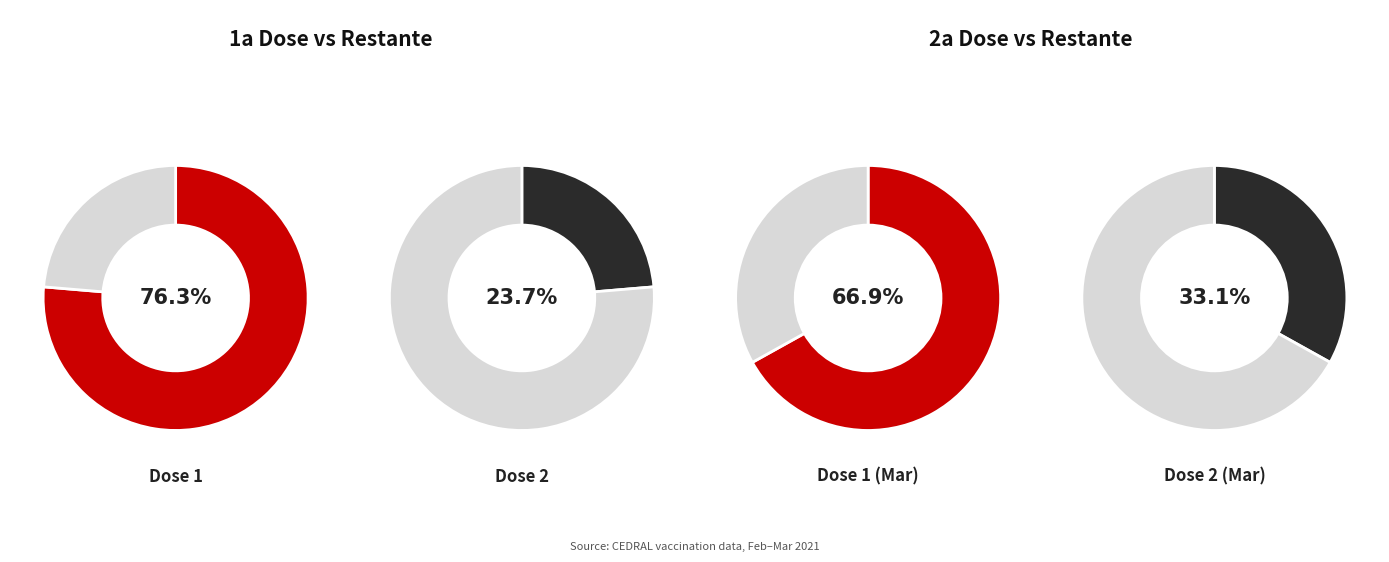

Does 2021-03-08 account for over 50% of the chart?

No